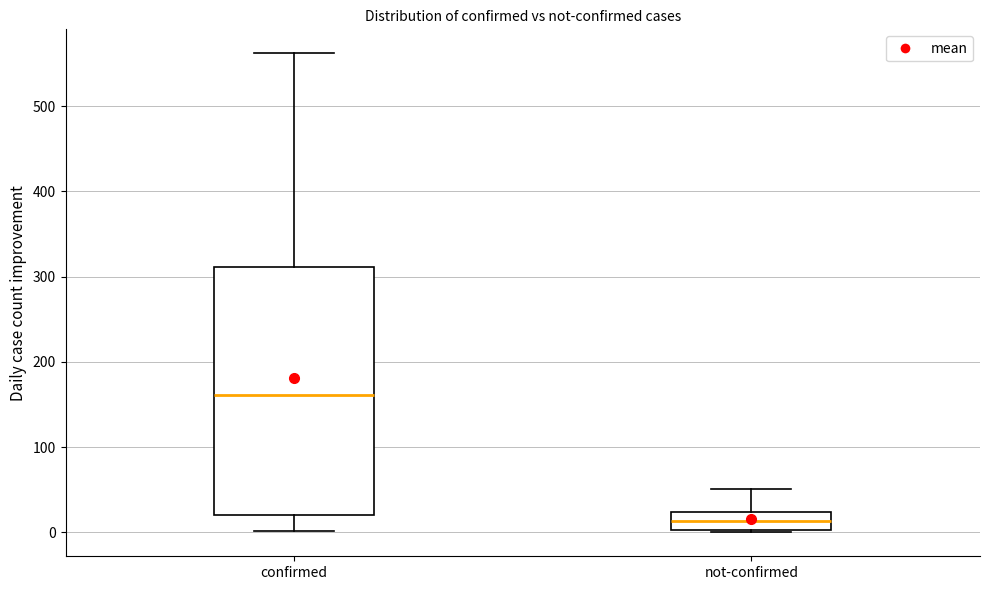

Reading left to right, read every box against the y-axis: the position of its median line, the range the box covers, and the ends of its whiskers. The values are not printed on the chart, so give them approximately, as read against the axis.

confirmed: median 160, box 20 to 310, whiskers 0 to 560
not-confirmed: median 10, box 0 to 20, whiskers 0 to 50